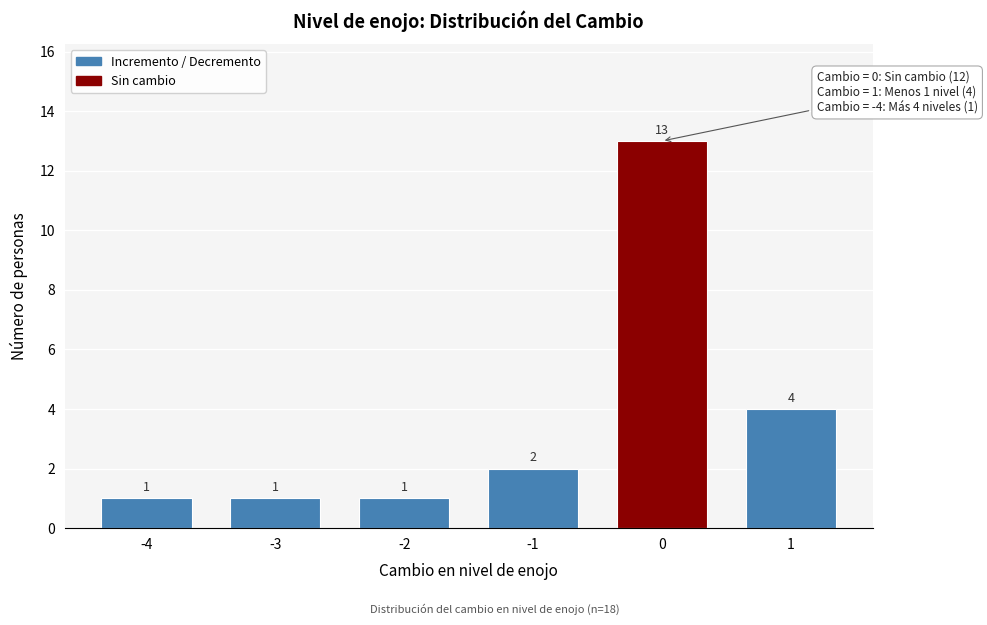

Reading right to left, what are all the values shown in this chart?

1=4	0=13	-1=2	-2=1	-3=1	-4=1